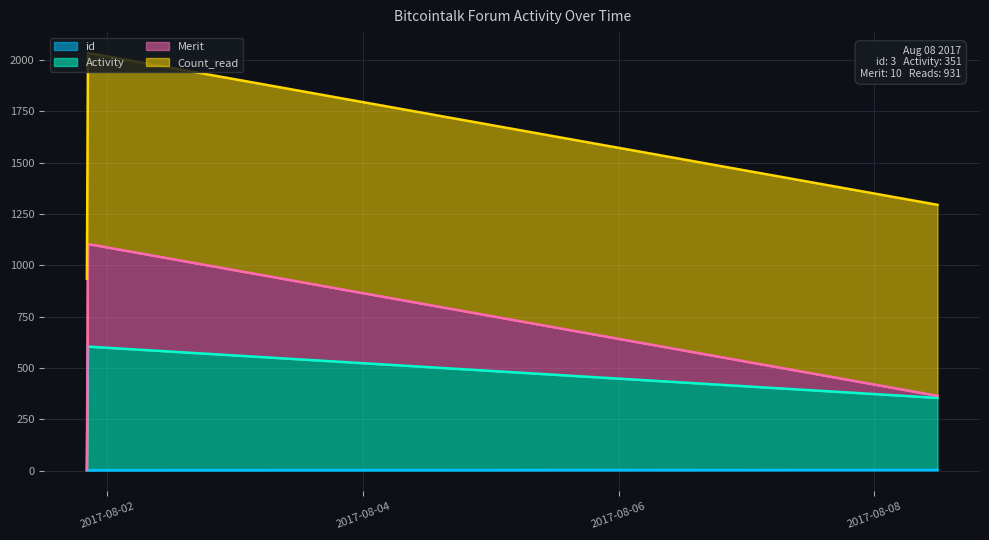

At which category is the sum across all series the highest?

2017-08-01 20:22:48